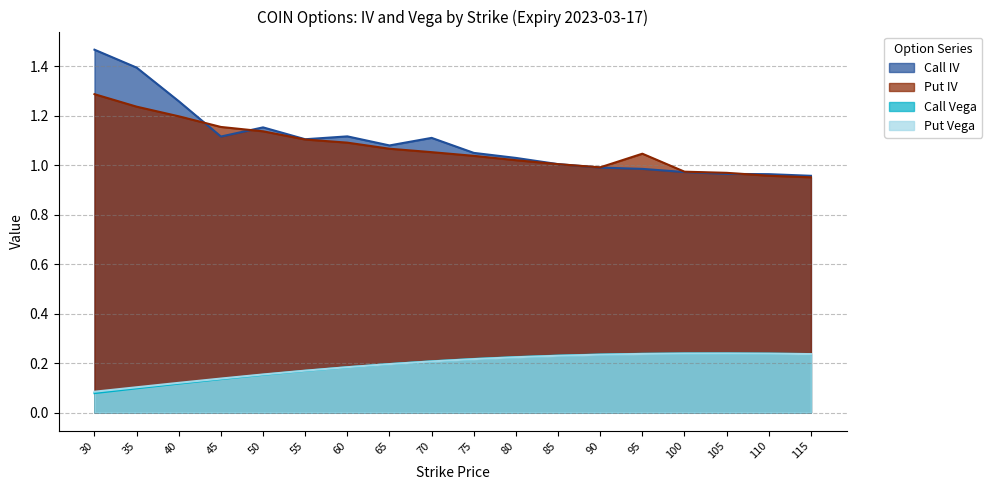

At how many categories does at least one series exceed 0?

18